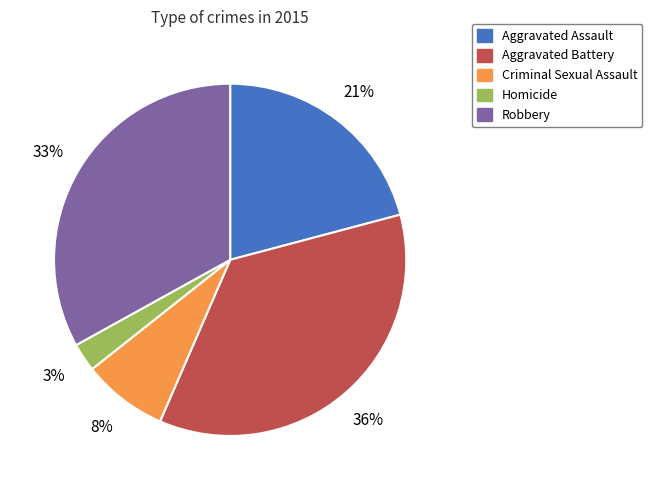

Which has a higher value, Homicide or Aggravated Battery?

Aggravated Battery